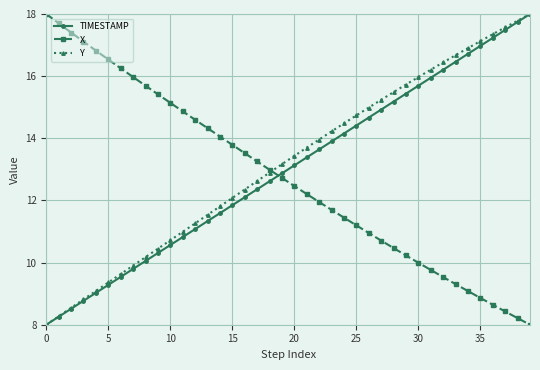

List the series in order of their overall mean, highest first.

Y, TIMESTAMP, X